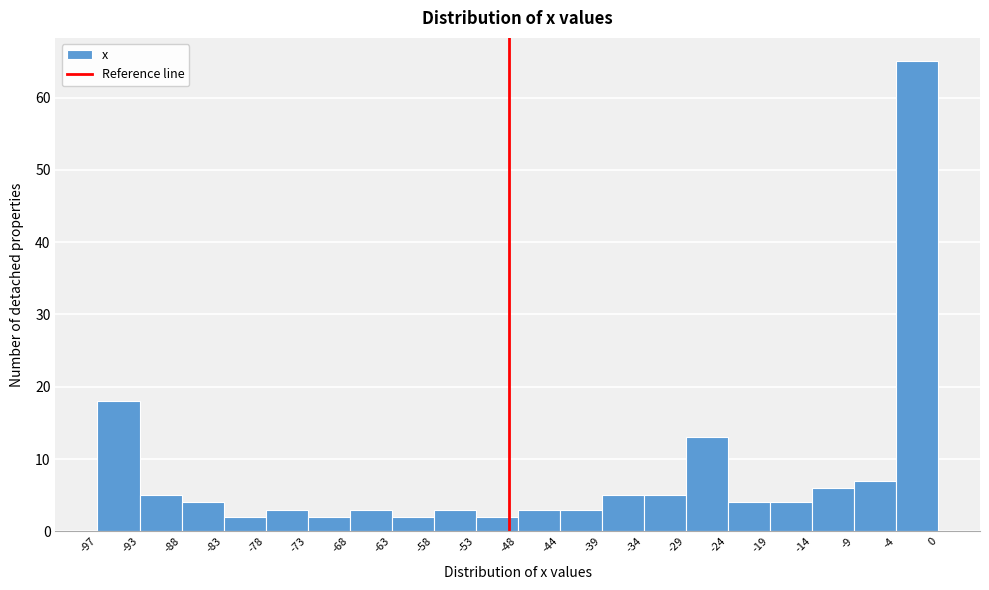

Reading left to right, transcribe this chart: for each bar, give the range it covers on the x-axis and its height. The values are not printed on the chart, so give them approximately, as read against the axis.

-97 to -93: 18
-93 to -88: 5
-88 to -83: 4
-83 to -78: 2
-78 to -73: 3
-73 to -68: 2
-68 to -63: 3
-63 to -58: 2
-58 to -53: 3
-53 to -48: 2
-48 to -44: 3
-44 to -39: 3
-39 to -34: 5
-34 to -29: 5
-29 to -24: 13
-24 to -19: 4
-19 to -14: 4
-14 to -9: 6
-9 to -4: 7
-4 to 0: 65